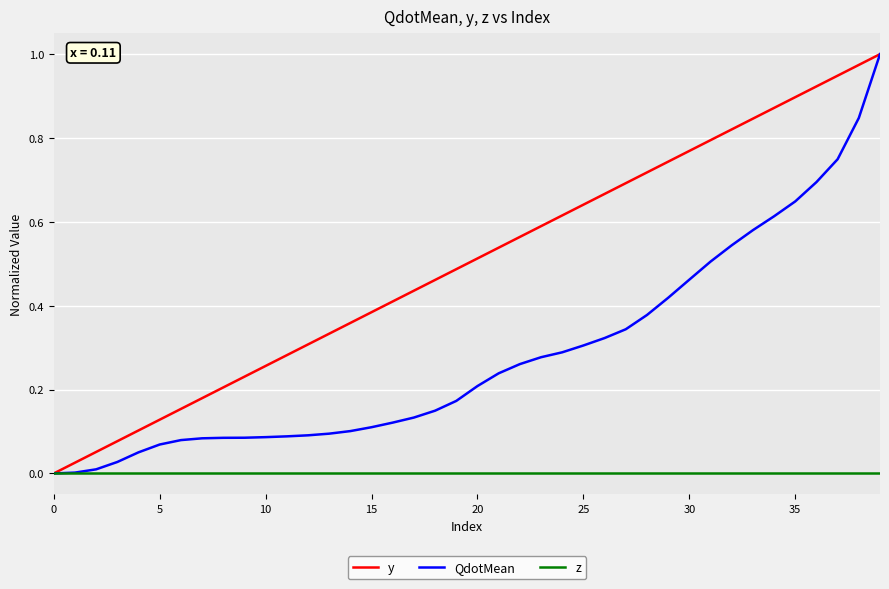

List the series in order of their overall mean, lowest first.

z, QdotMean, y